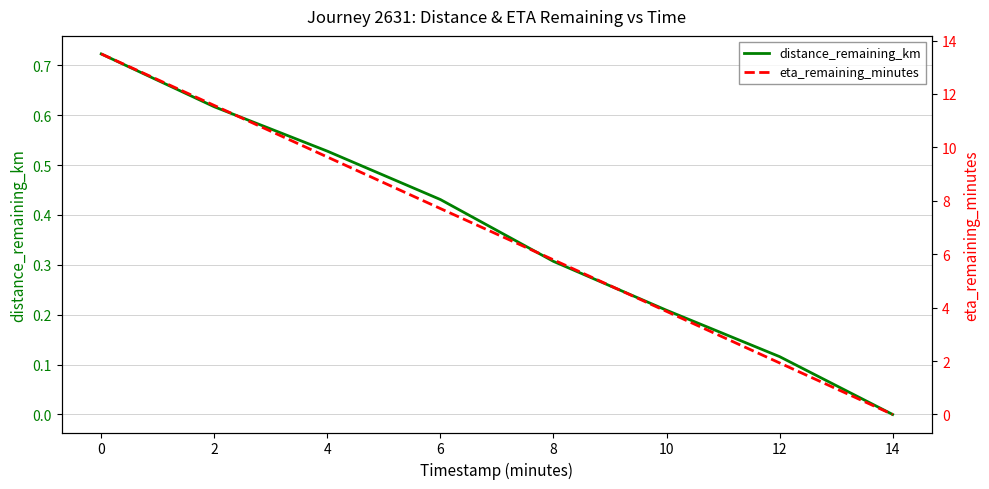

At which label is distance_remaining_km closest to 0?

14